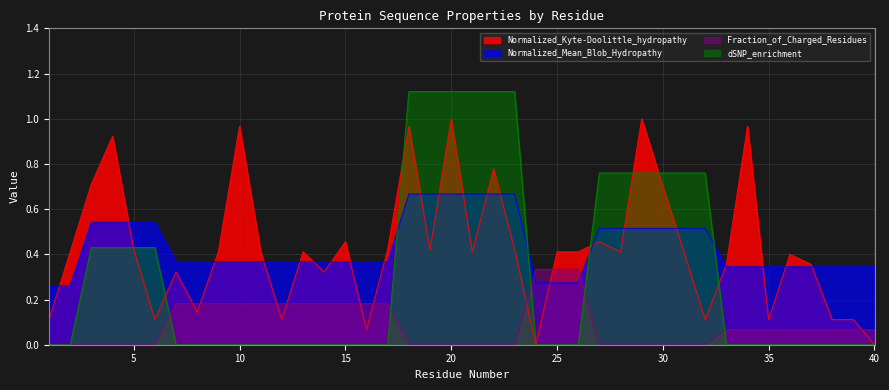

At which category is the sum across all series the highest?

20